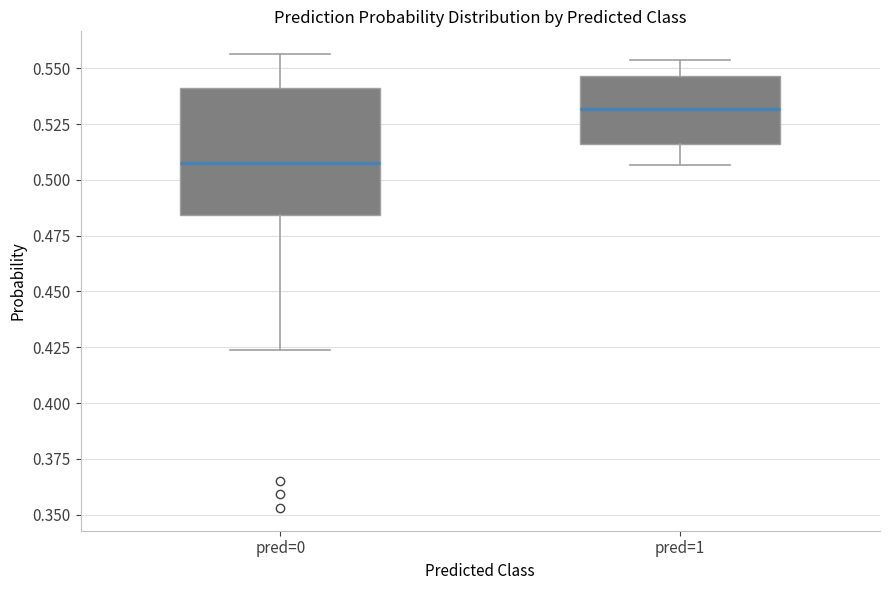

Reading left to right, transcribe this box plot: for each box, give where its median line is, the range the box spans, and where its two whiskers end, as read against the y-axis. The values are not printed on the chart, so give them approximately, as read against the axis.

pred=0: median 0.510, box 0.485 to 0.540, whiskers 0.425 to 0.555
pred=1: median 0.530, box 0.515 to 0.545, whiskers 0.505 to 0.555